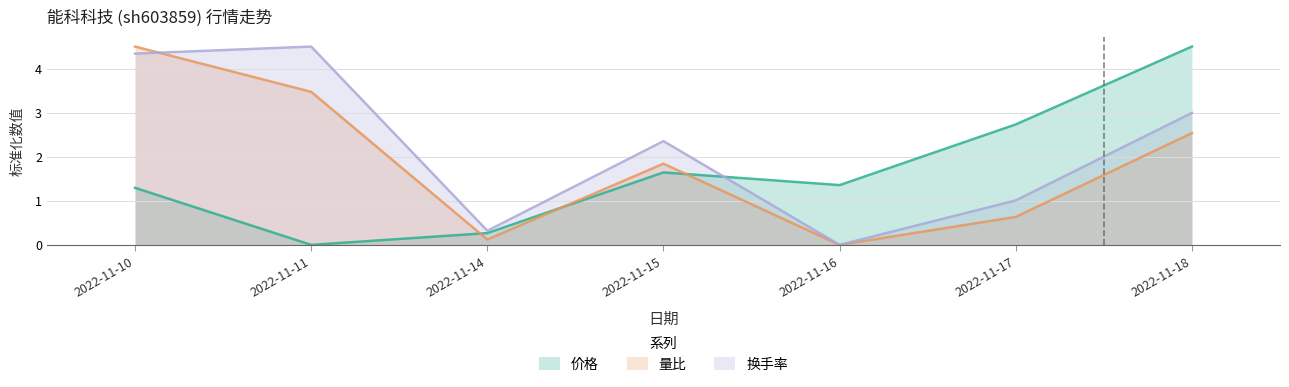

What are all the series names shown in the legend?

价格, 量比, 换手率